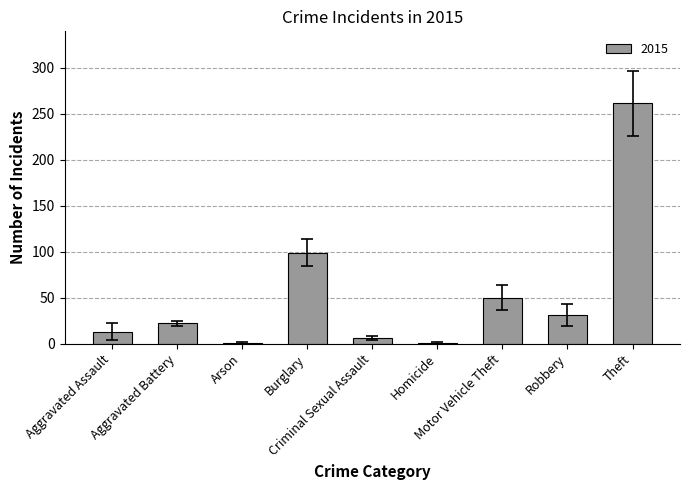

How many distinct data groups are displayed?

1